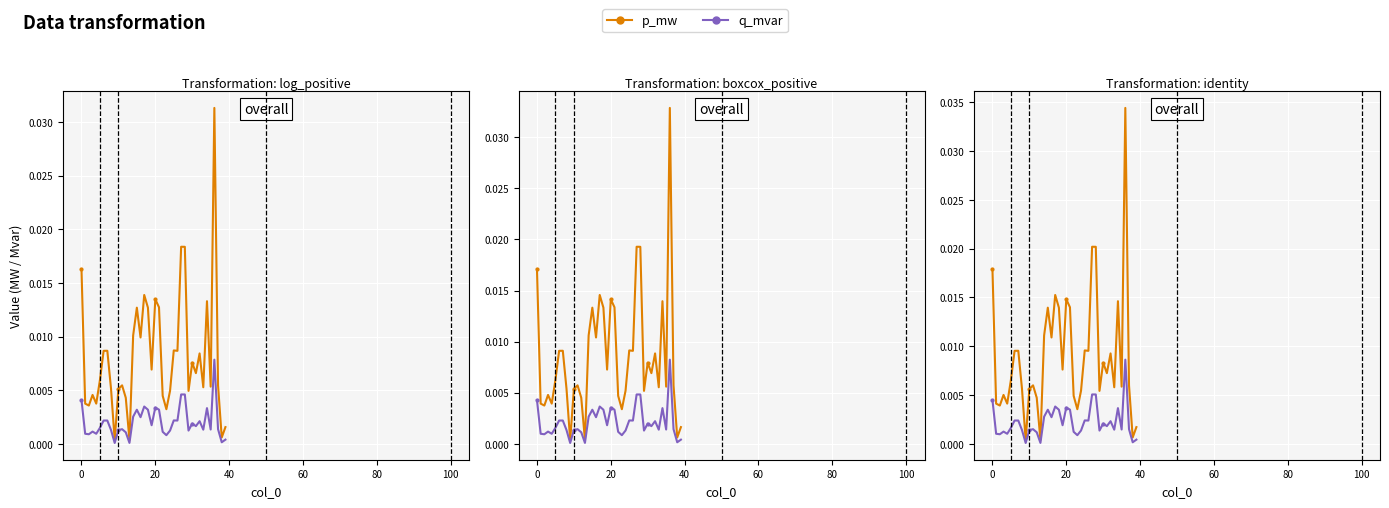

At which label is q_mvar closest to 0?

9